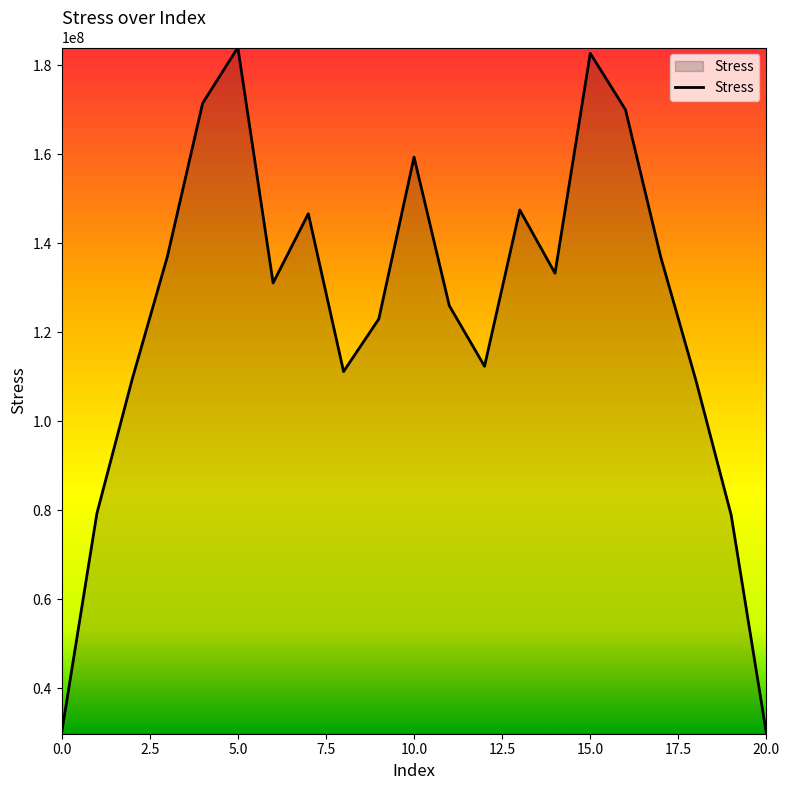

What is the difference between the maximum and minimum values?

154207473.9